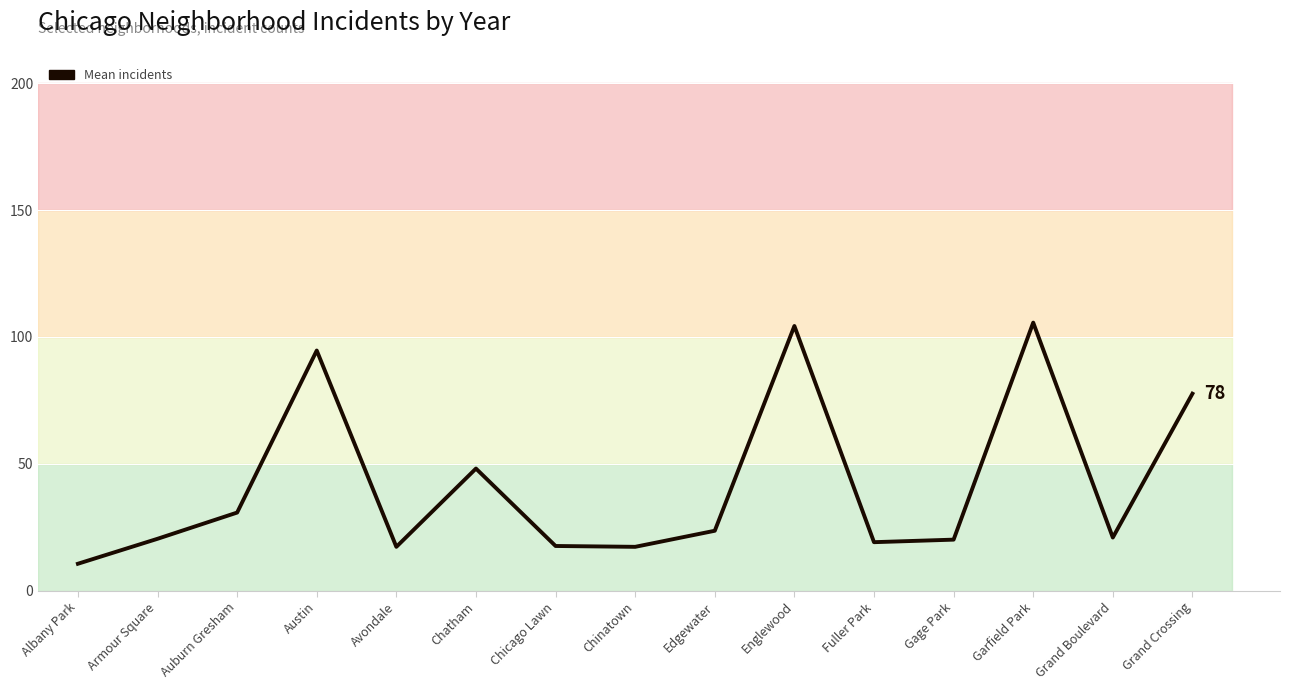

List the labels in order of value, largest first.

Garfield Park, Englewood, Austin, Grand Crossing, Chatham, Auburn Gresham, Edgewater, Grand Boulevard, Armour Square, Gage Park, Fuller Park, Chicago Lawn, Avondale, Chinatown, Albany Park